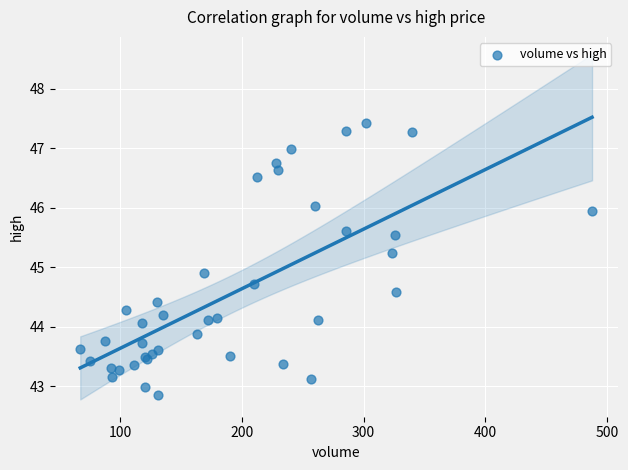

What Y value in the scatter plot is closest to 45?

44.9